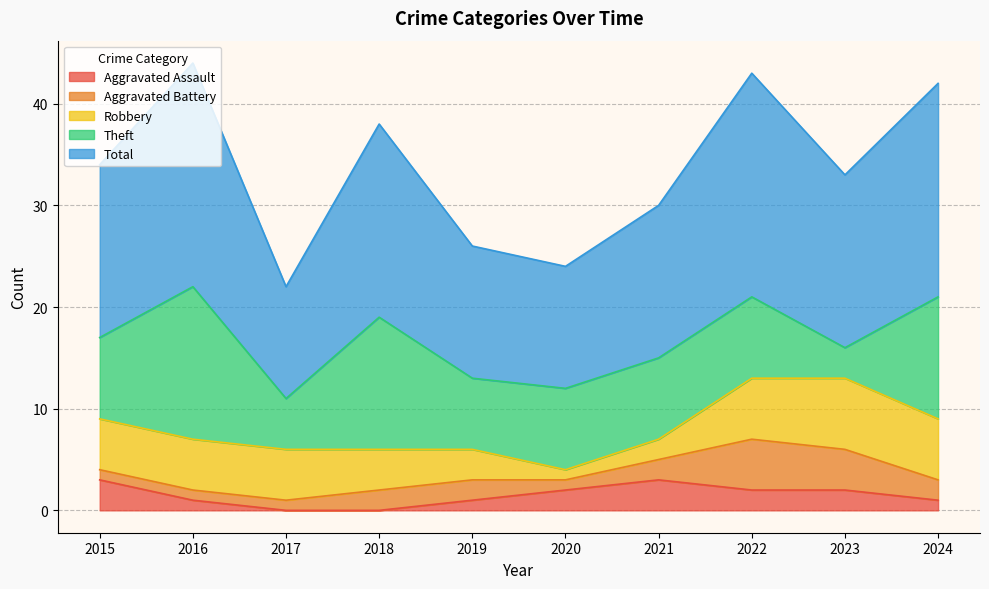

In Total, how many points are lower than both neighbors (excluding endpoints)?

3